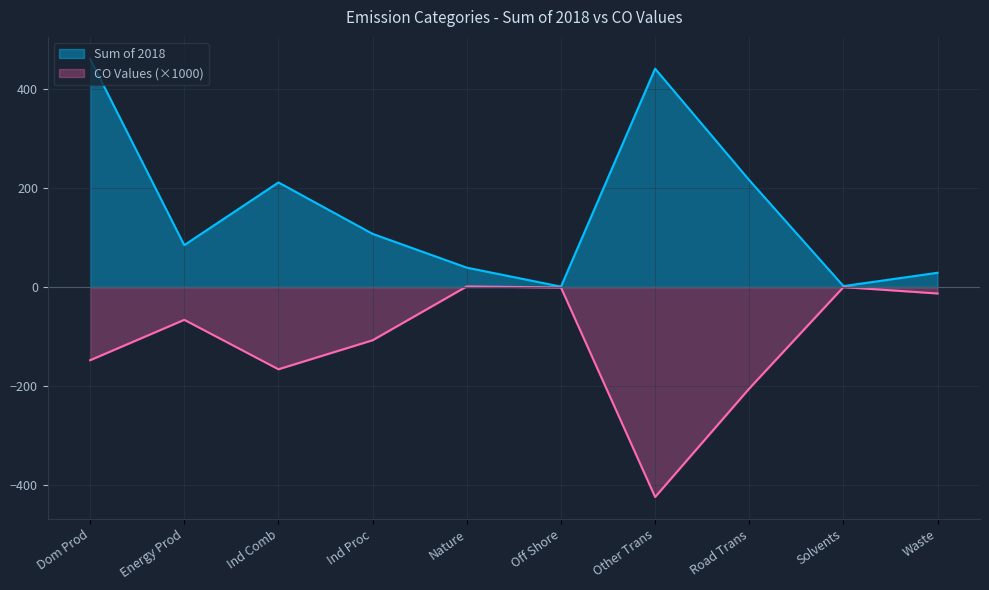

Read the Sum of 2018 value at Dom Prod.

460.7